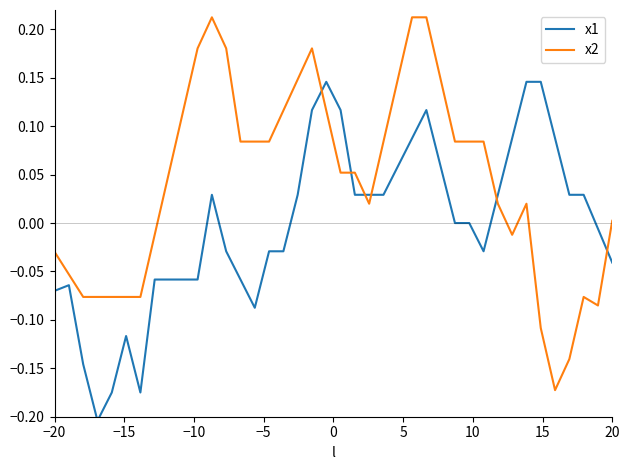

Which series has the largest range (max minus min)?

x2